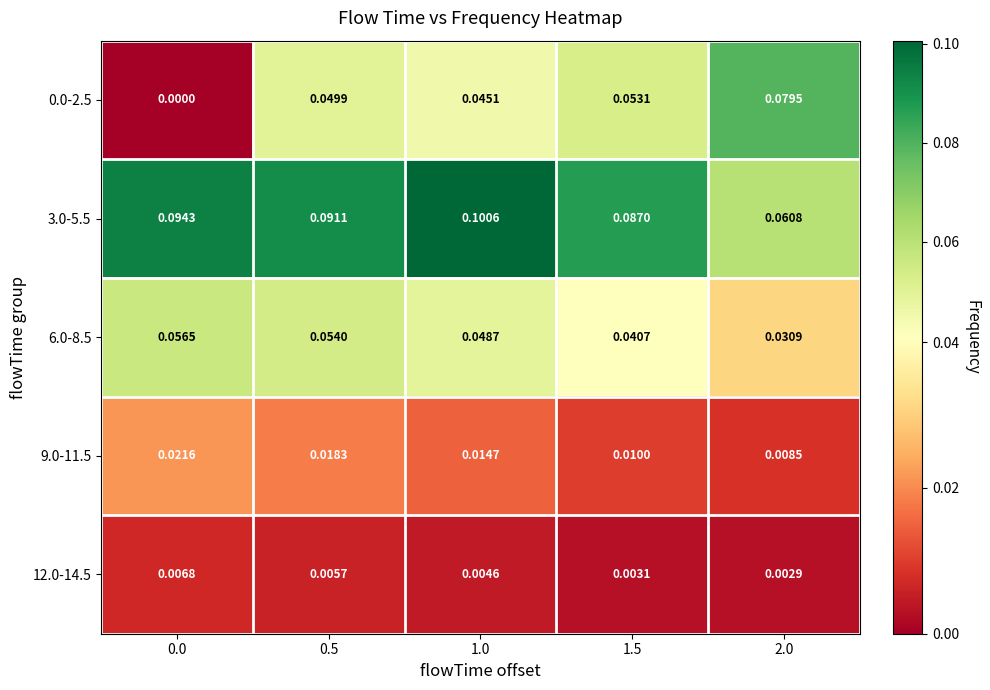

Which series has the largest total across all categories?

3.0-5.5